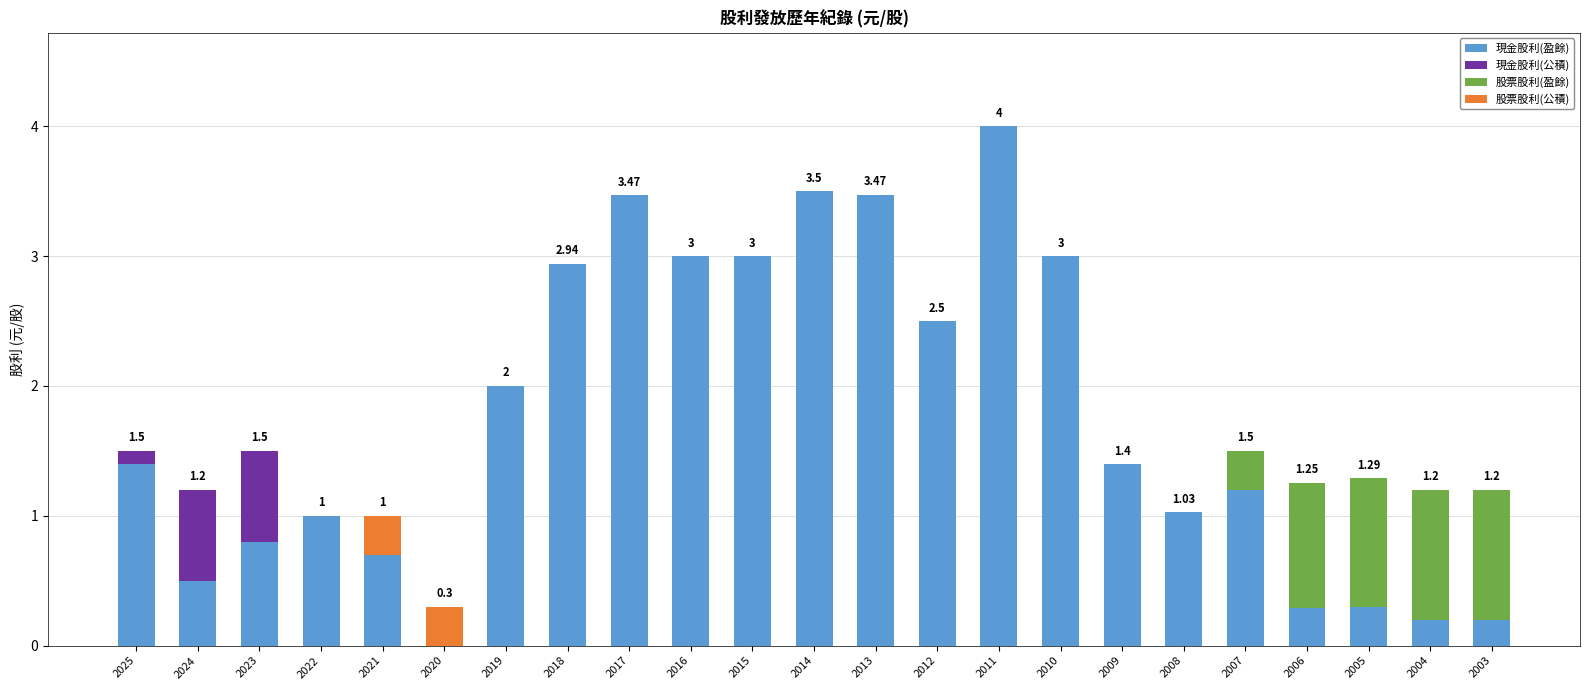

At which category is the sum across all series the highest?

2011